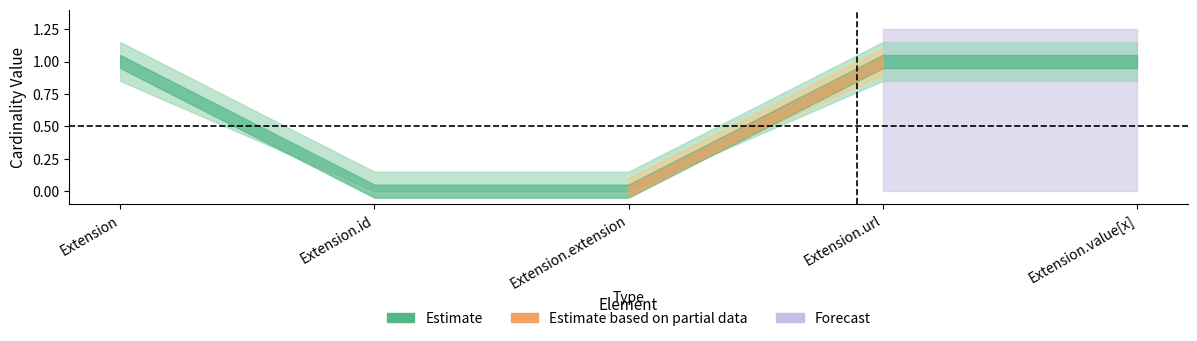

The value of Min at Extension.extension is 0. True or false?

True